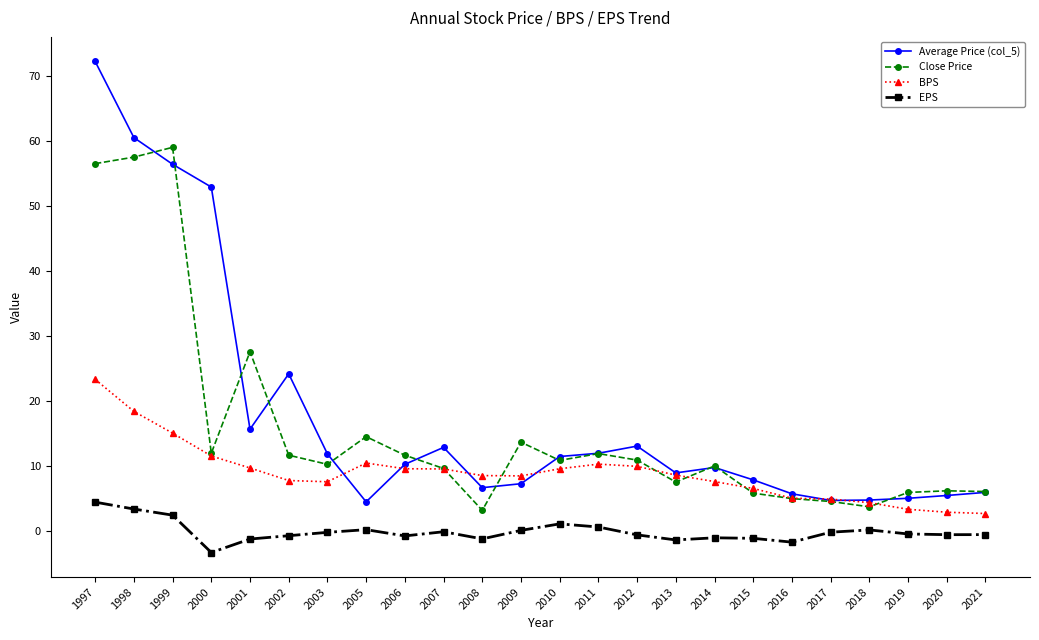

The Close Price series shows 11.7 at 2002. True or false?

True